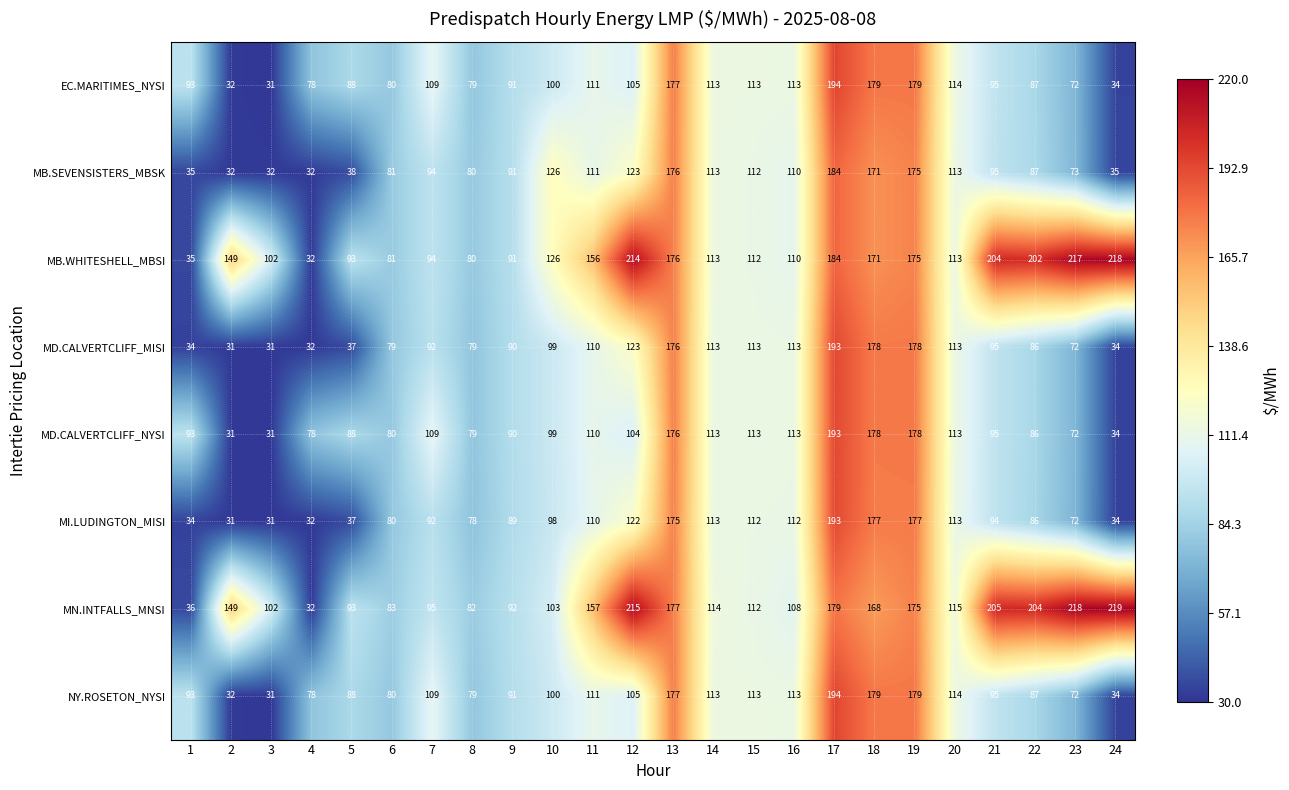

What is the greatest value displayed?

219